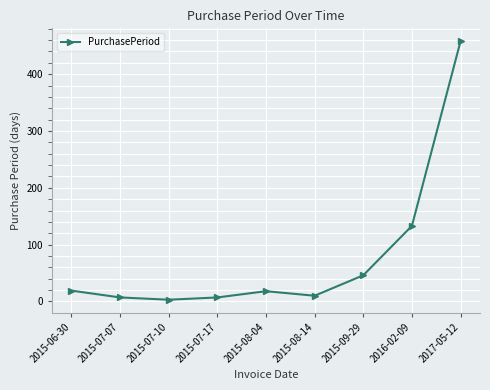

What value does the data have at 2015-09-29, to the nearest 10?

50